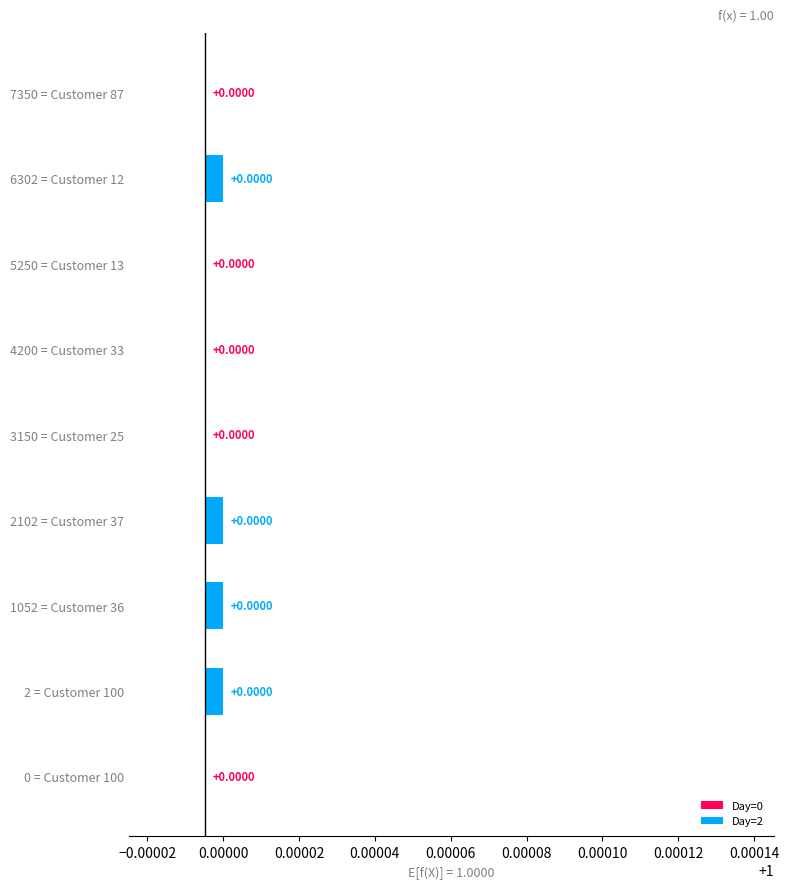

Are the bars horizontal?

Yes